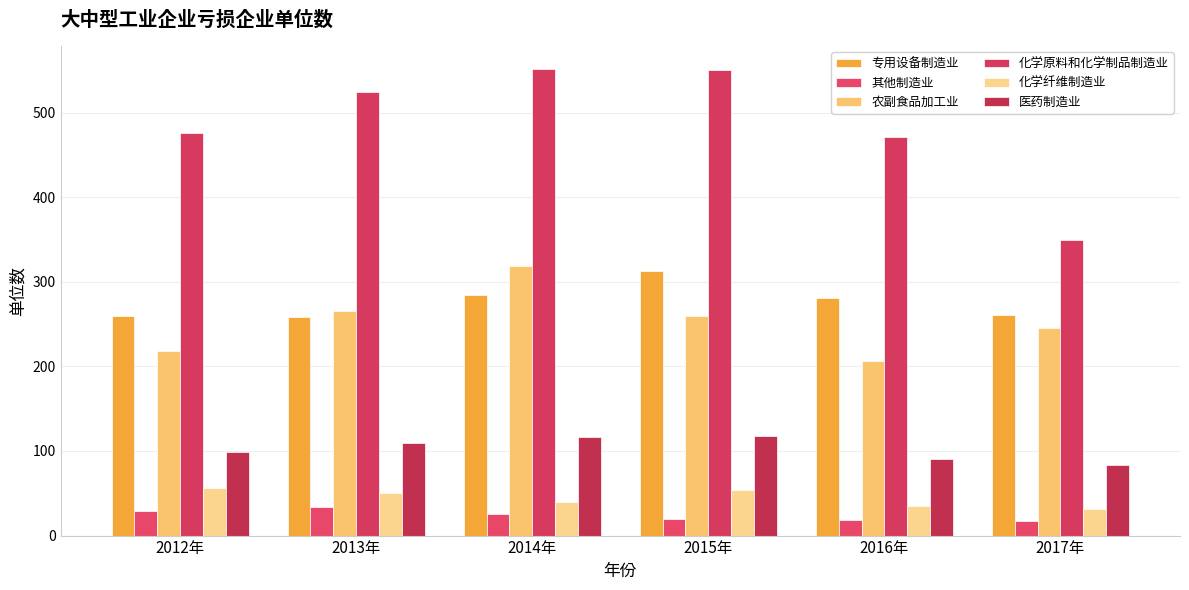

What is the spread (max minus min) of values at 2017年?

332